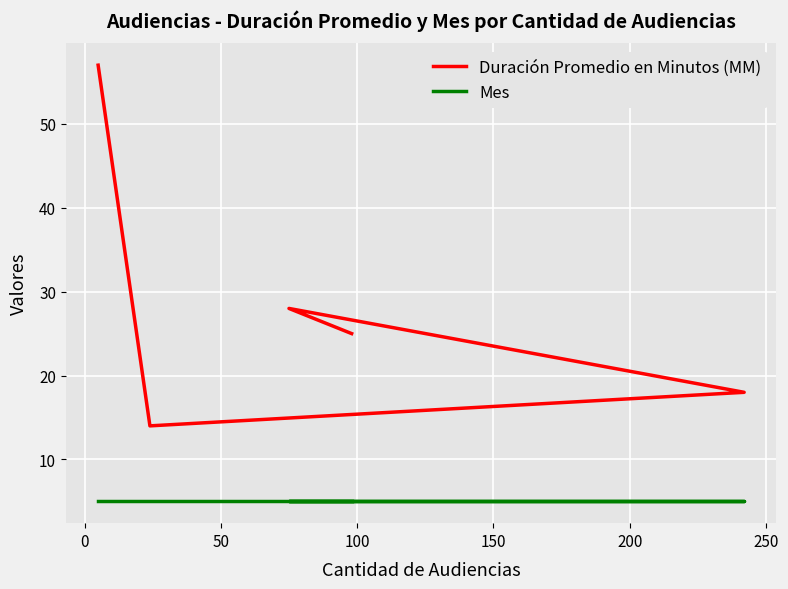

Count the number of categories in the chart.

5